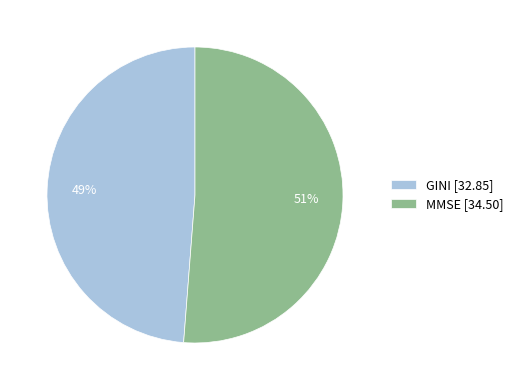

What is the largest slice in the pie chart?

MMSE